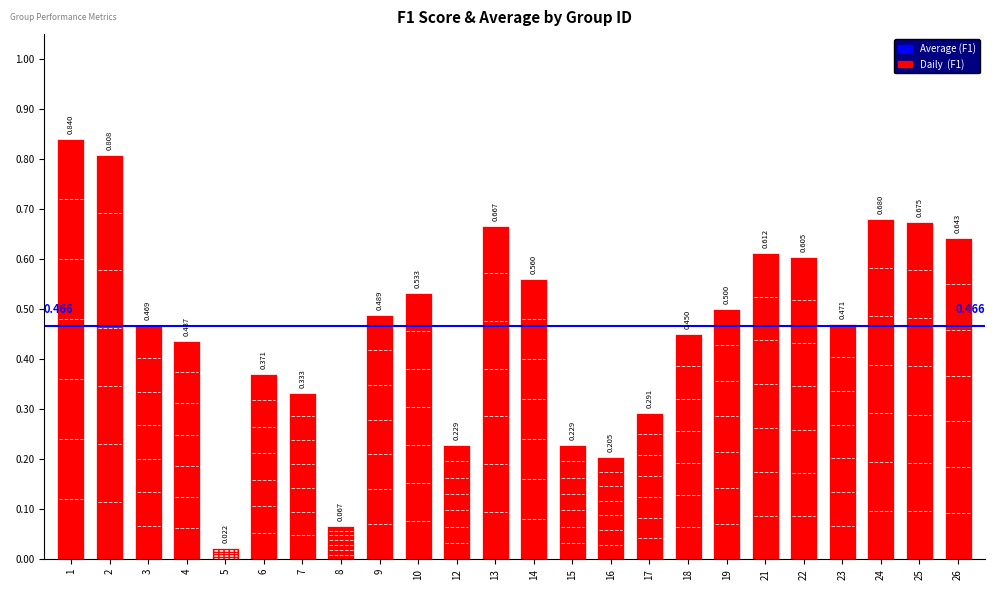

What is the maximum value shown in the chart?

0.8